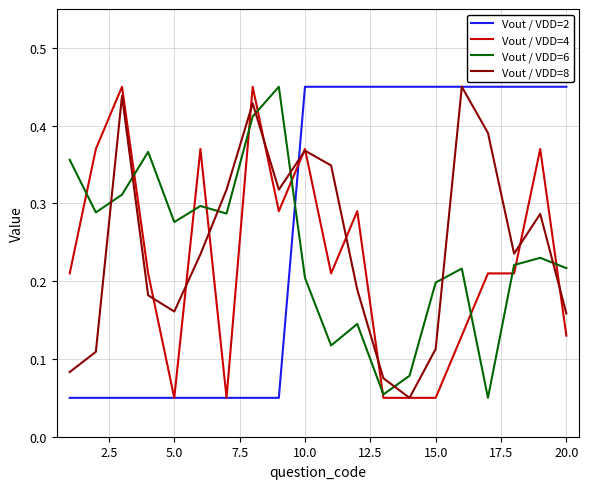

Count the number of categories in the chart.

20